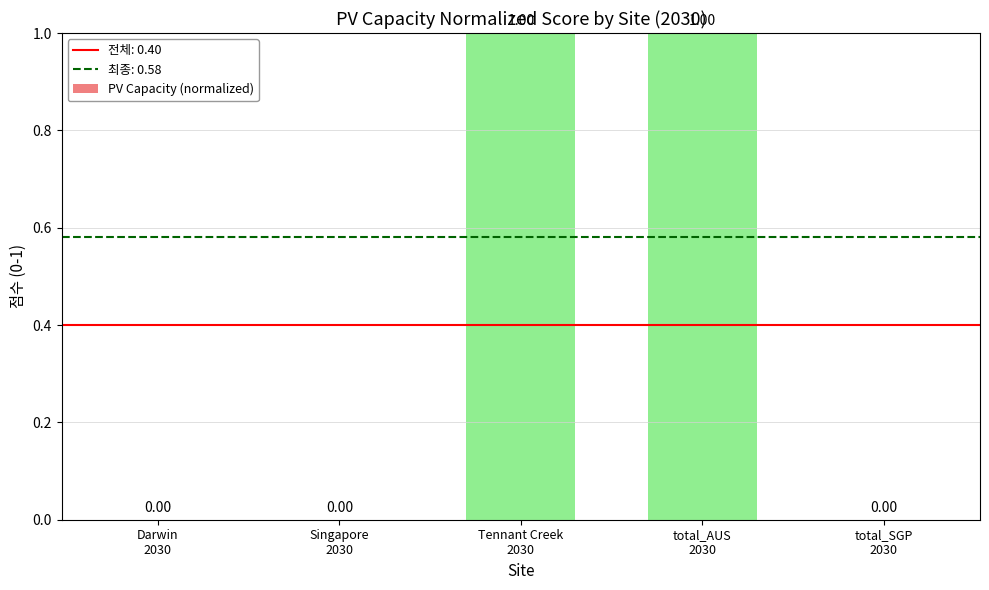

Does the chart contain stacked bars?

No